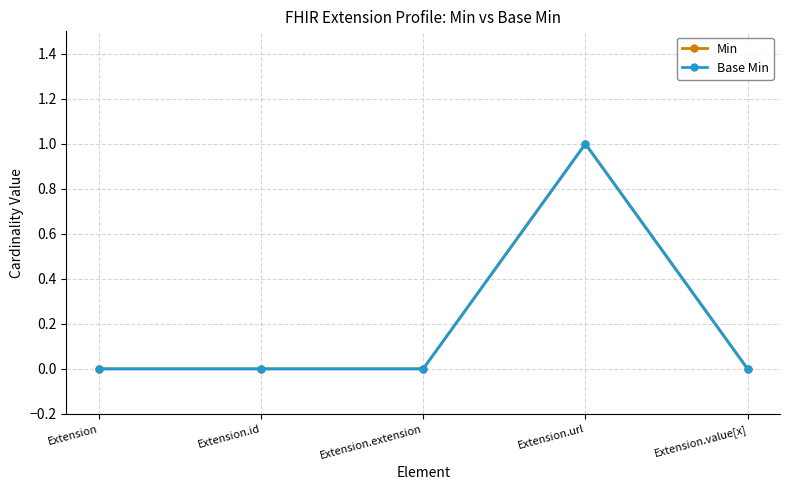

What is the difference between the maximum and minimum values in the Min series?

1